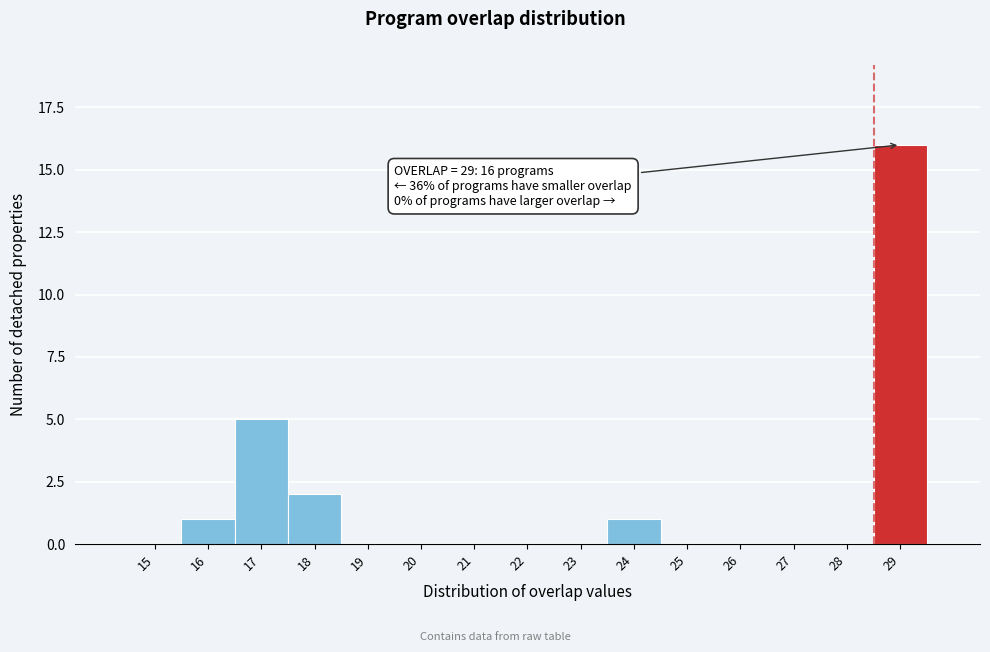

Reading left to right, extract all data points from this chart.

15=0	16=1	17=5	18=2	19=0	20=0	21=0	22=0	23=0	24=1	25=0	26=0	27=0	28=0	29=16